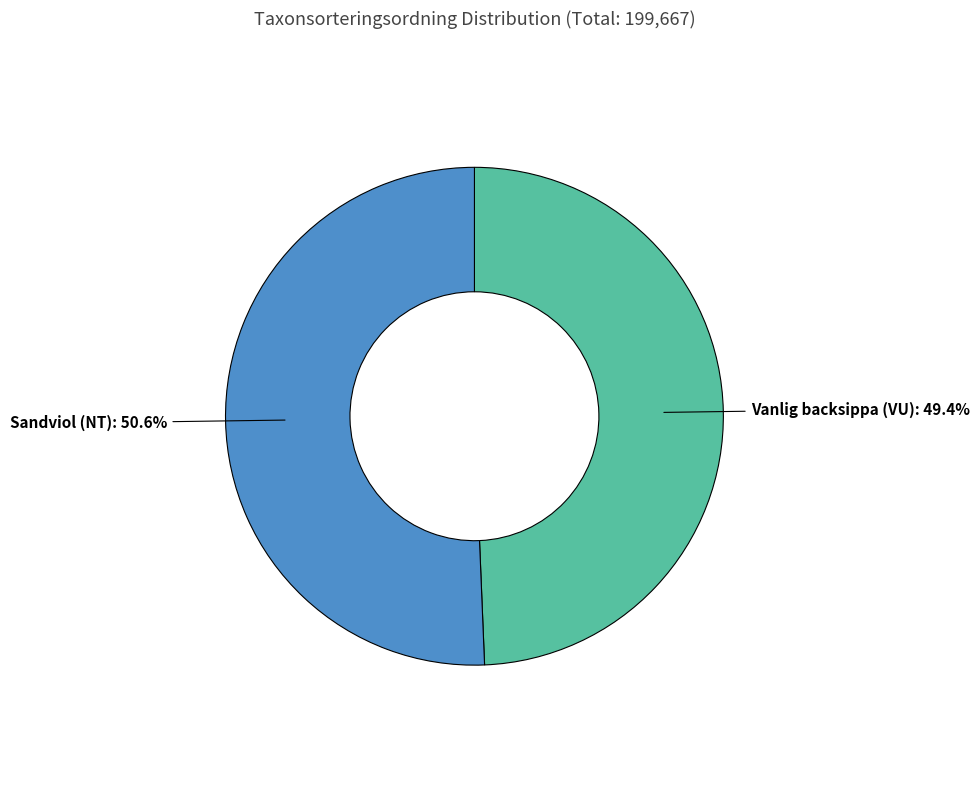

Does any single category account for the majority?

Yes